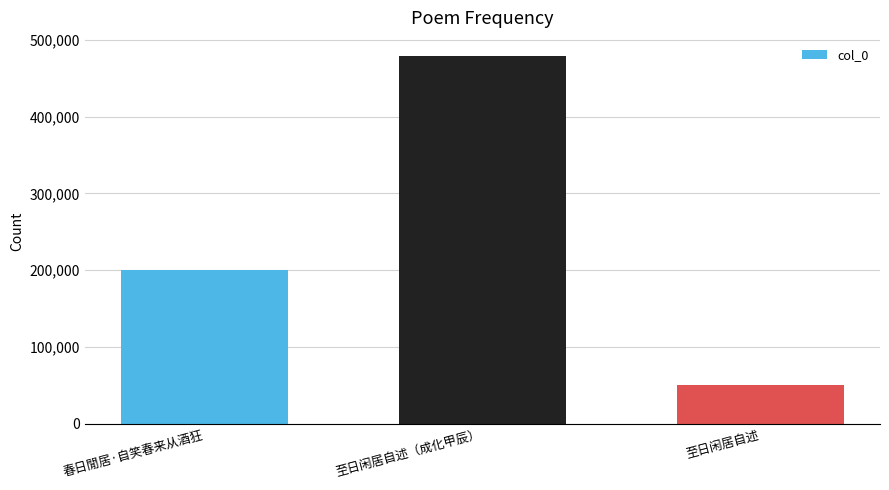

What is the ratio of the value at 至日闲居自述 to the value at 春日閒居·自笑春来从酒狂?

0.3